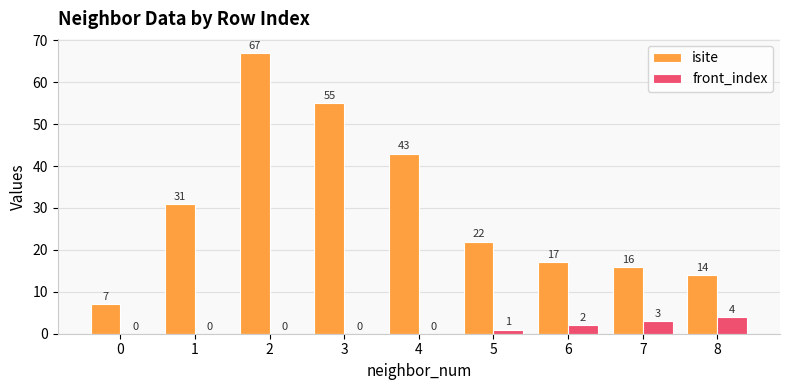

Where is isite nearest to the value 37?

1